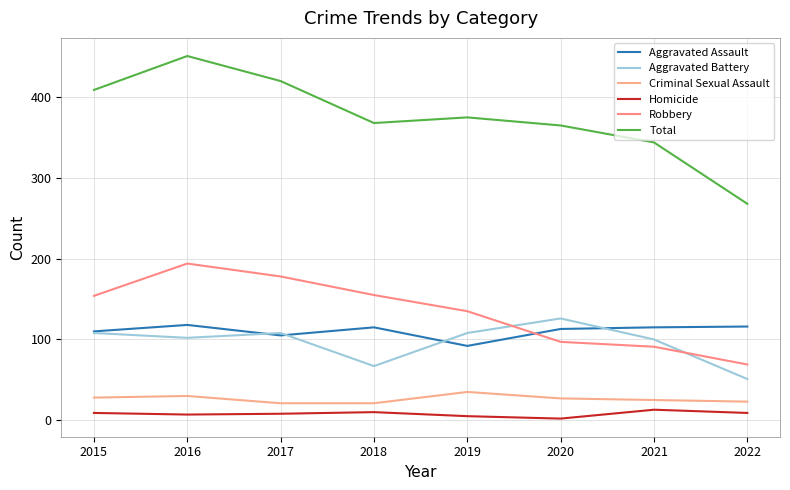

Which series has the largest total across all categories?

Total